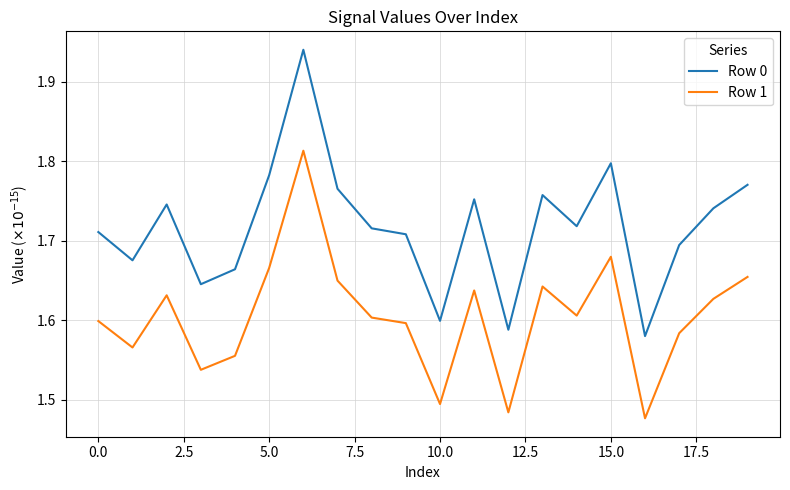

What is the difference between the maximum and minimum values in the Row 0 series?

0.4